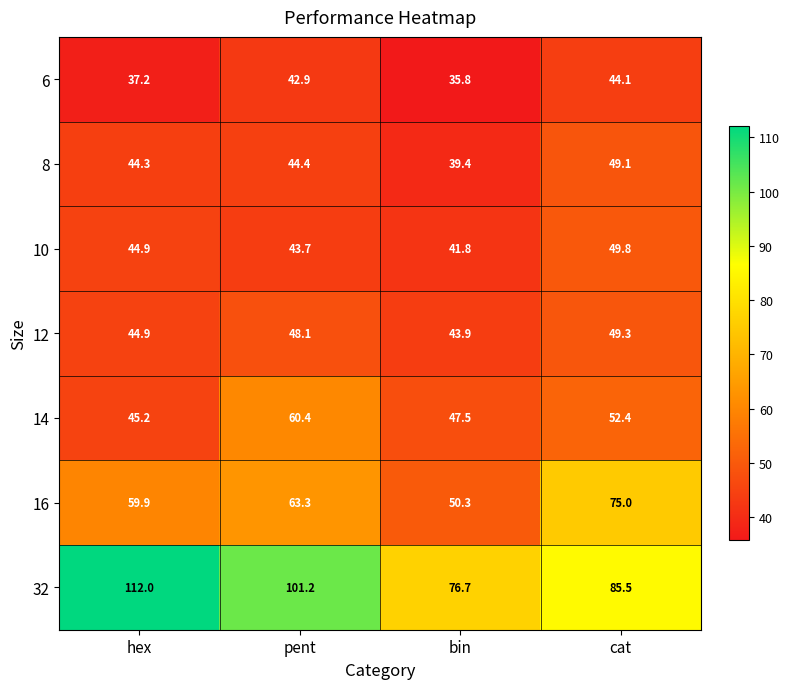

Between pent and bin, which series saw the biggest shift?

32